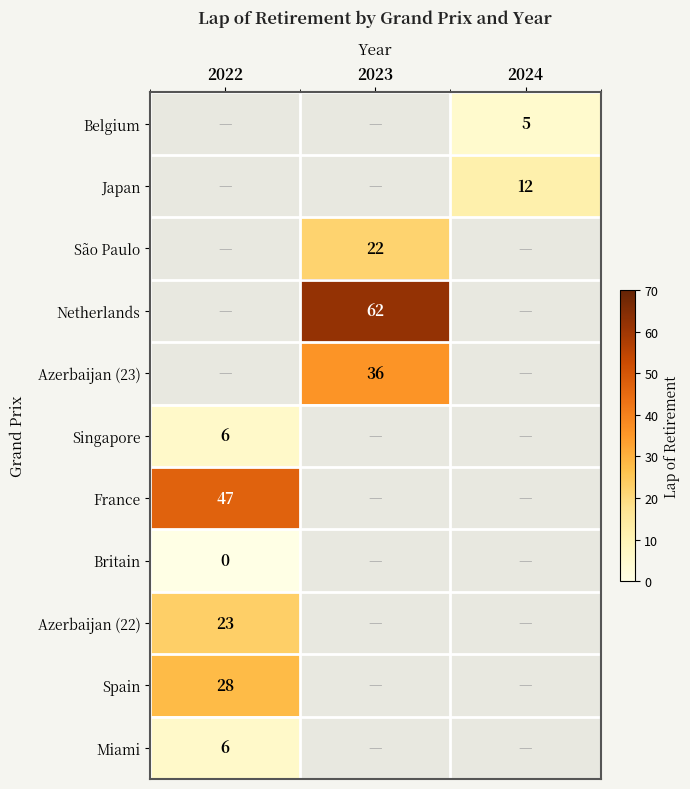

Is it true that Azerbaijan (23) equals 15 at 2023?

False